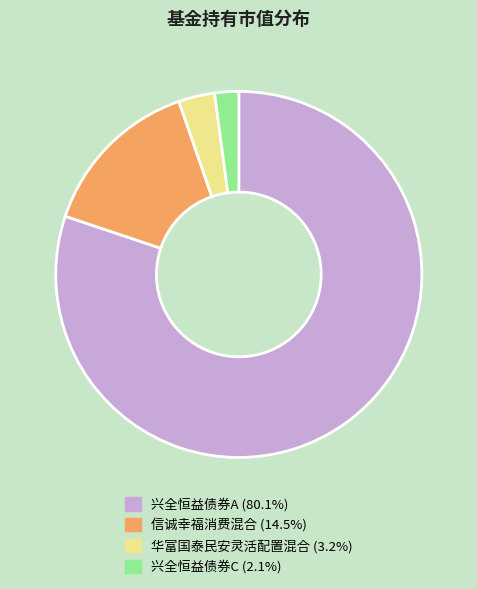

Rank the categories by value from highest to lowest.

兴全恒益债券A, 信诚幸福消费混合, 华富国泰民安灵活配置混合, 兴全恒益债券C